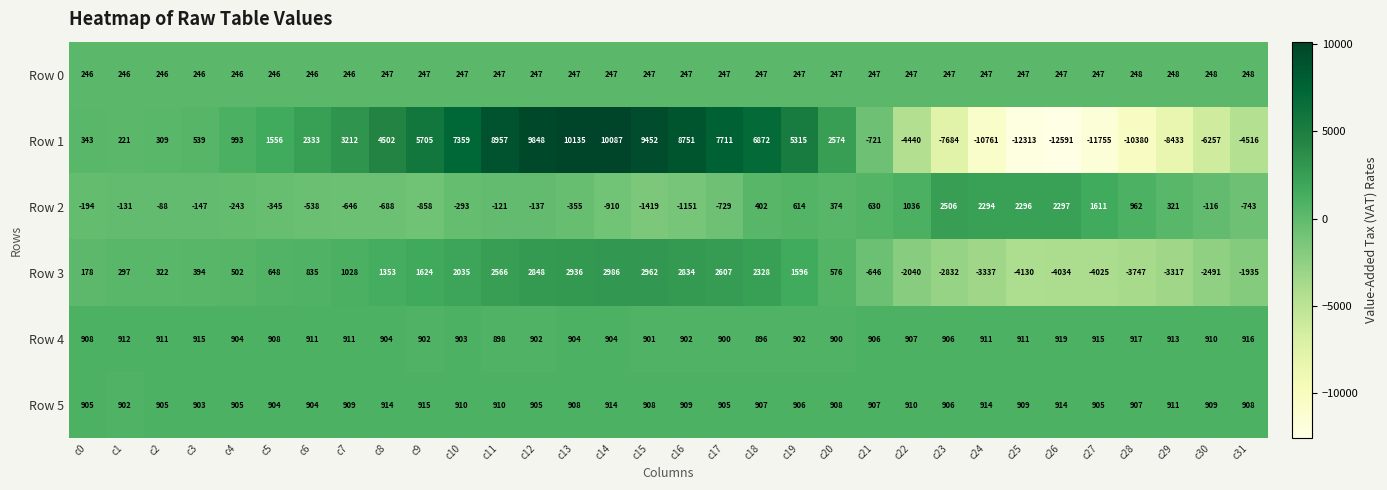

Which series has the widest spread of values?

Row 1